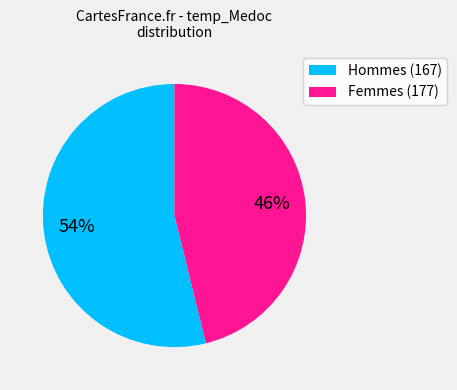

Which category has the biggest portion of the pie?

Hommes (167)